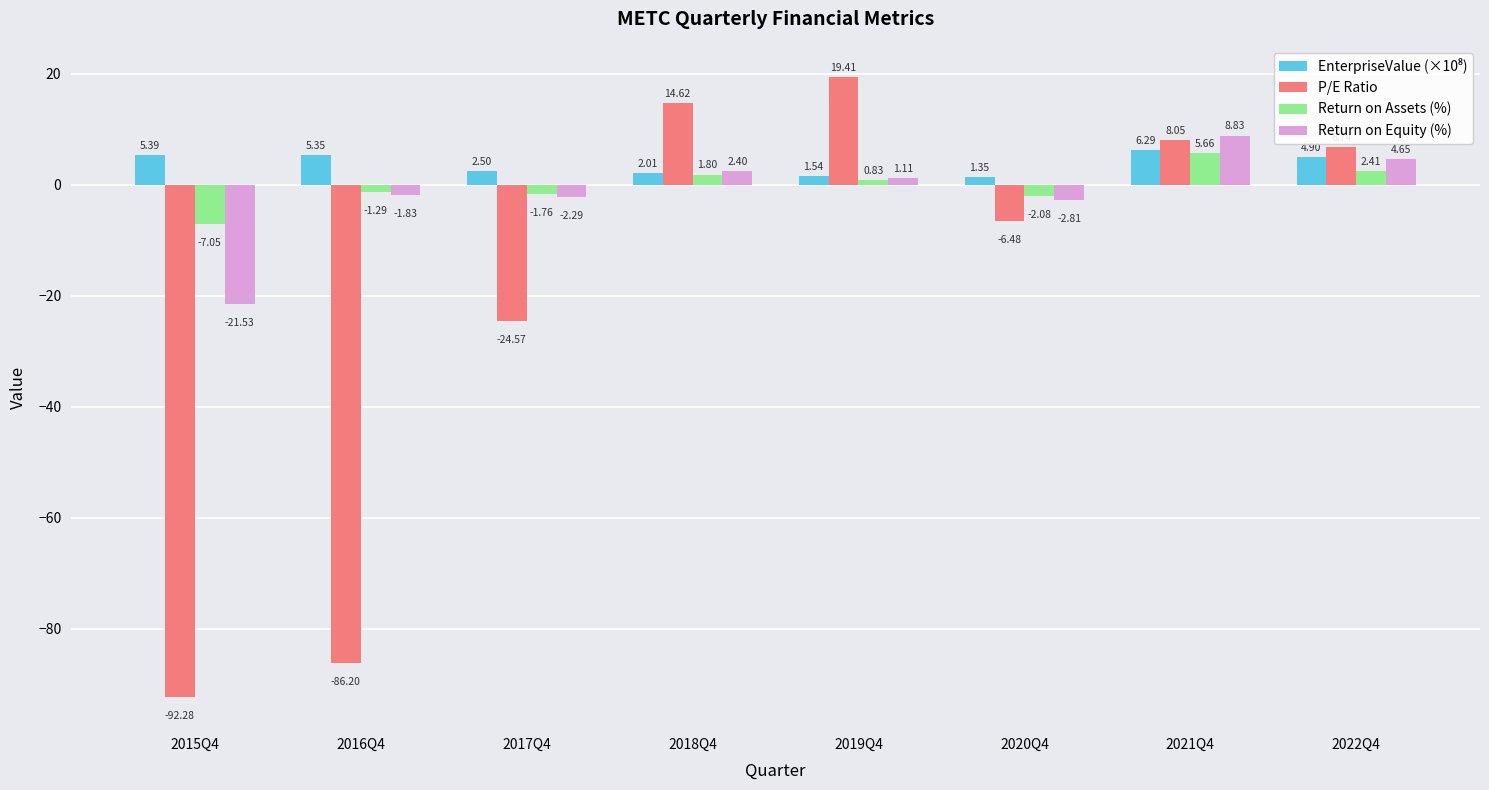

Between 2019Q4 and 2020Q4, which series saw the biggest shift?

P/E Ratio